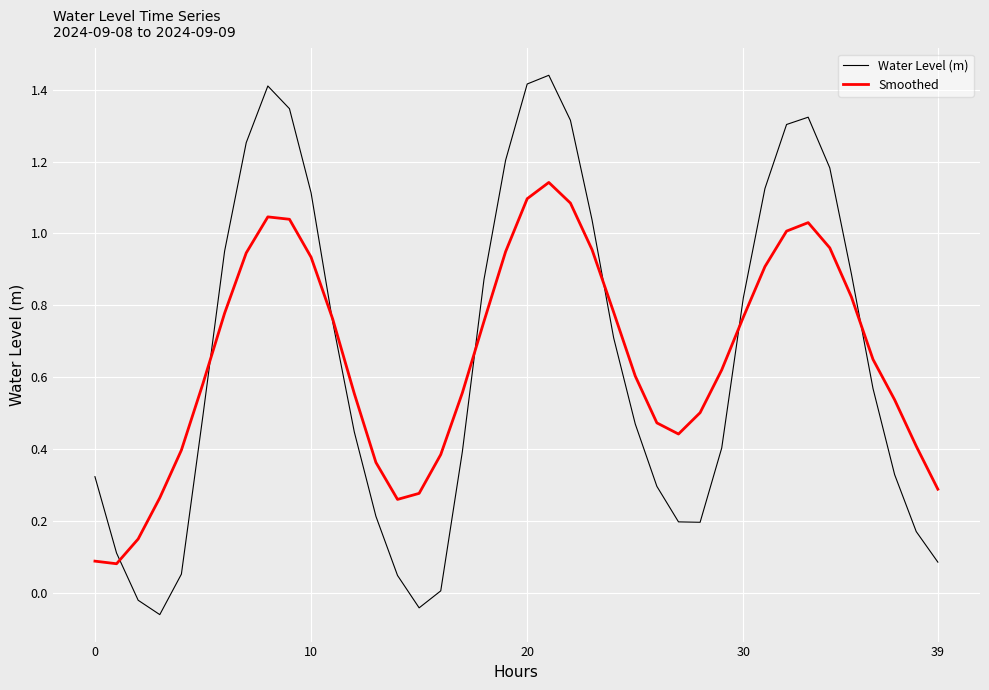

Which series has the largest range (max minus min)?

Water Level (m)